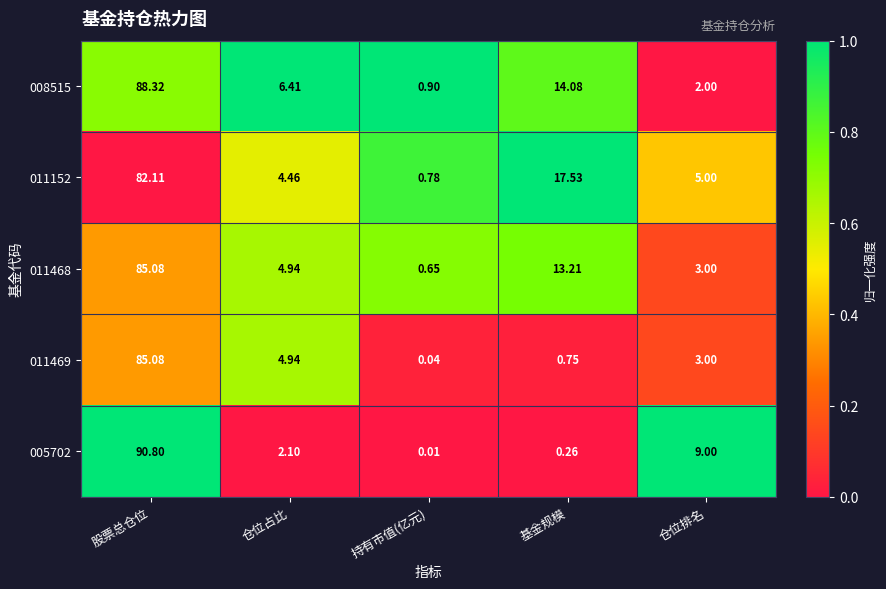

Rank the categories by 011152 value from lowest to highest.

持有市值(亿元), 仓位占比, 仓位排名, 基金规模, 股票总仓位